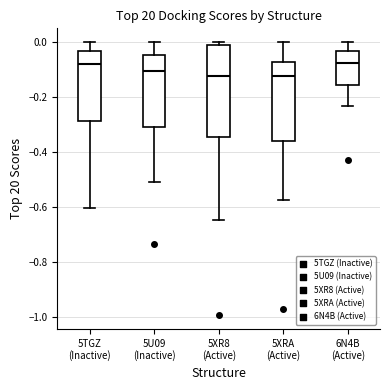

Where is the upper edge of the box for 5XRA (Active) on the y-axis? The values are not printed on the chart, so give them approximately, as read against the axis.

-0.08